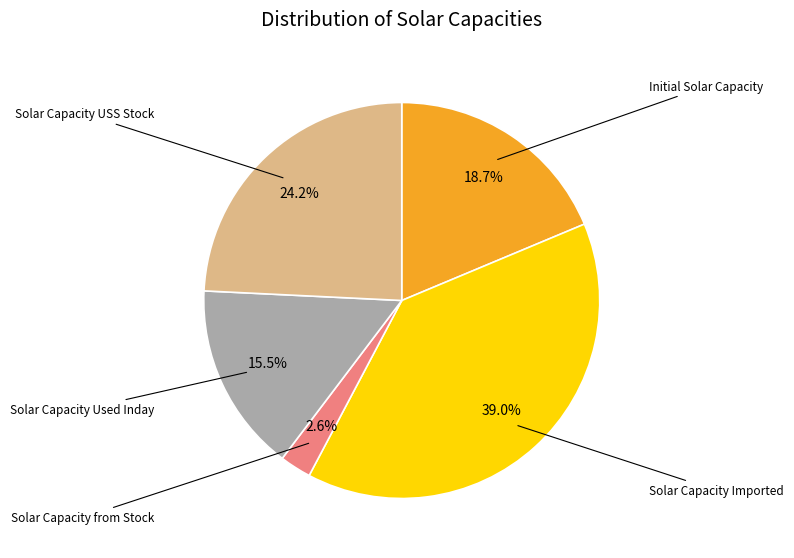

Rank the categories by value from lowest to highest.

Solar Capacity from Stock, Solar Capacity Used Inday, Initial Solar Capacity, Solar Capacity USS Stock, Solar Capacity Imported